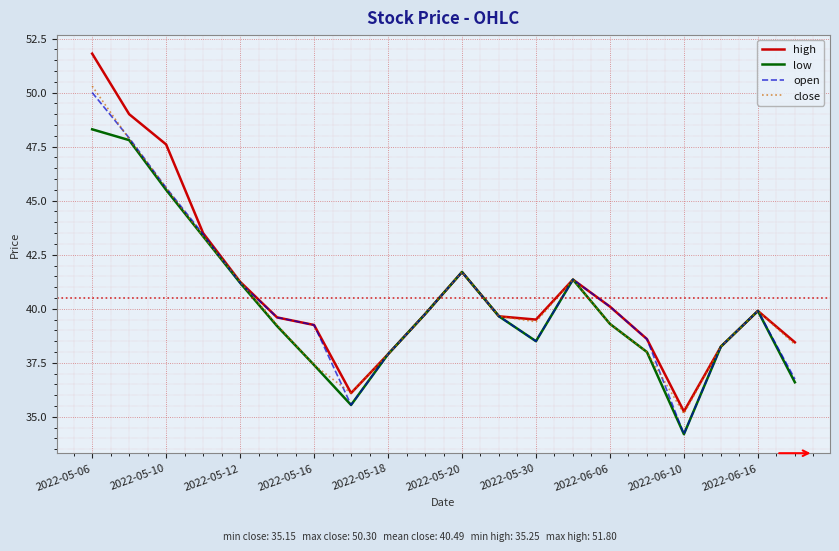

True or false: low has more than 1 points higher than both neighbors.

True